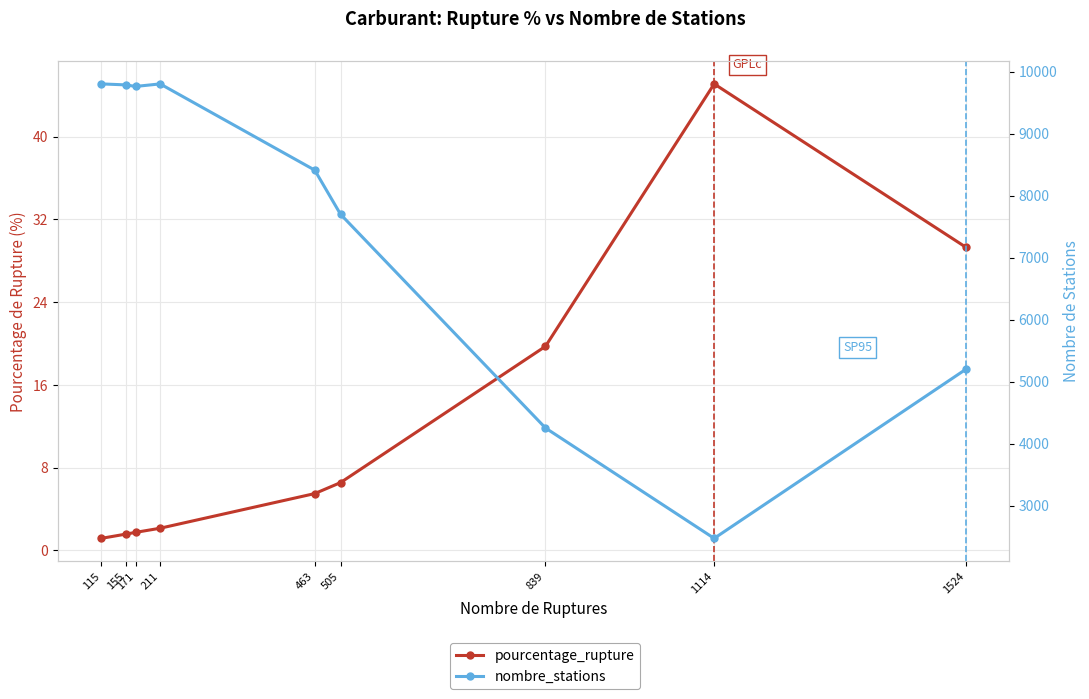

Which series has the largest range (max minus min)?

nombre_stations